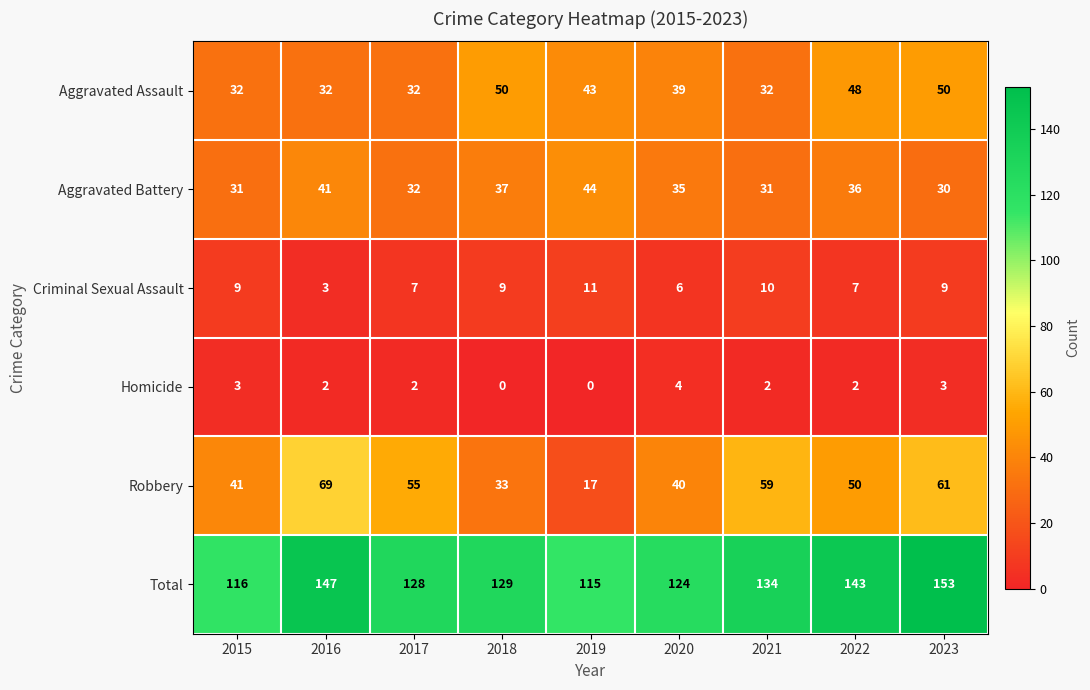

What is the difference between the maximum and minimum values in the Homicide series?

4